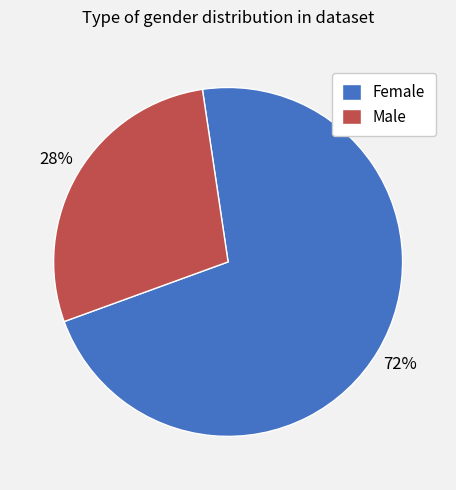

What is the ratio of the value at Male to the value at Female?

0.4